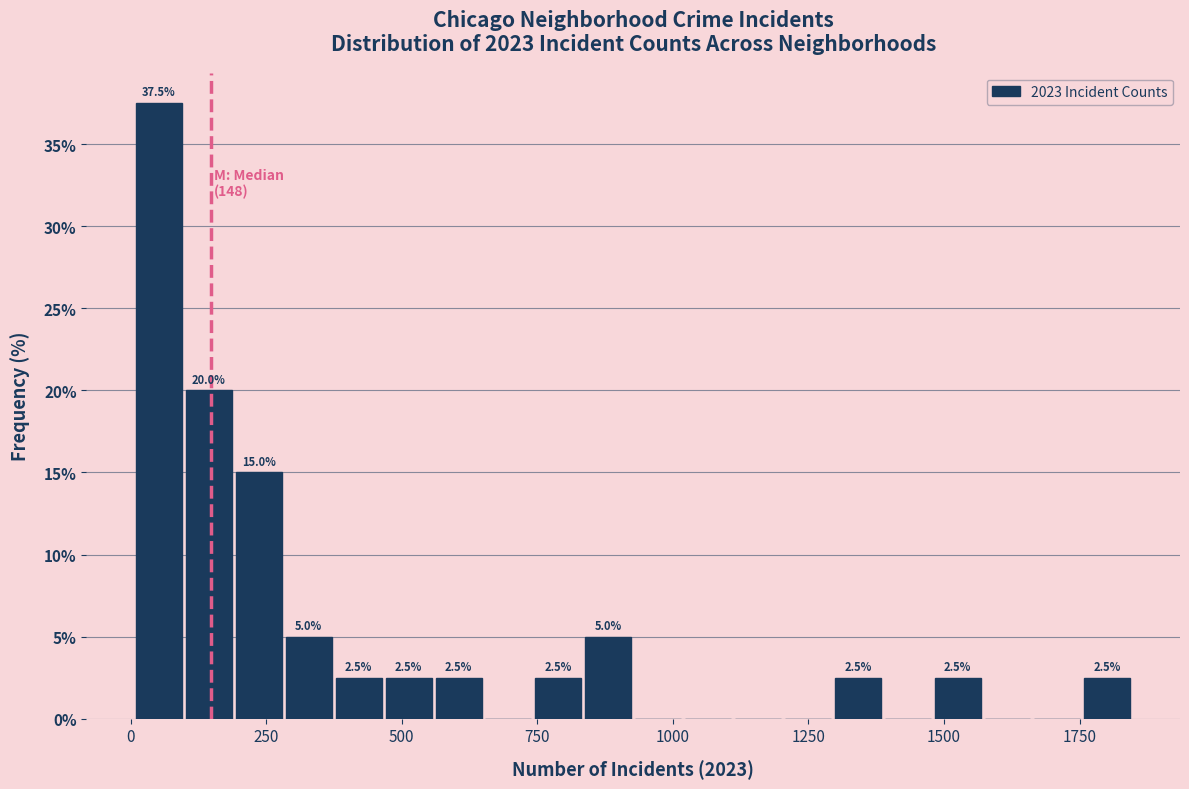

Around what value on the x-axis is the tallest bar? Give the approximate position of its centre, as read against the axis.

50